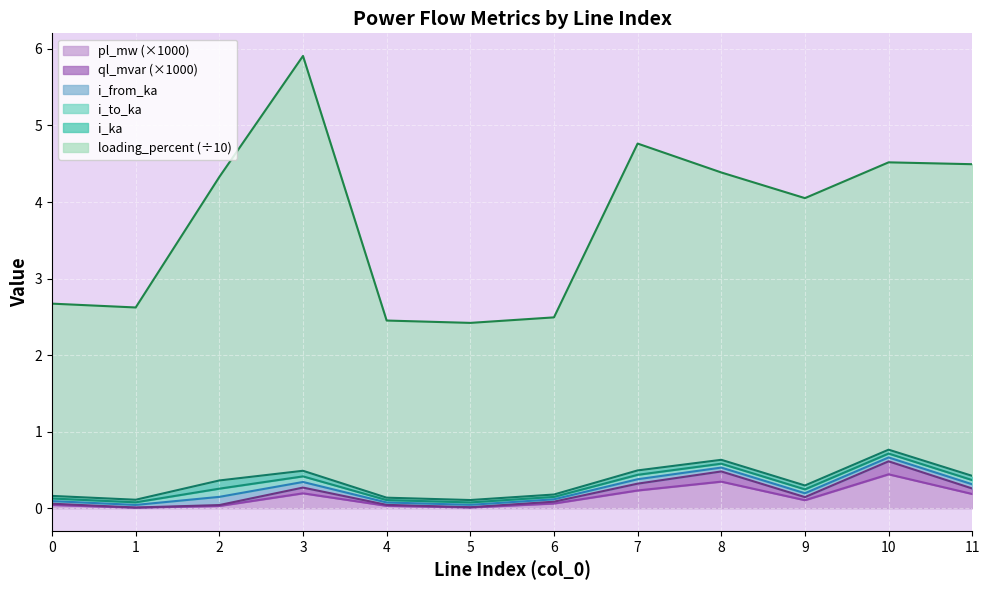

What is the average value of the loading_percent series?

3.8